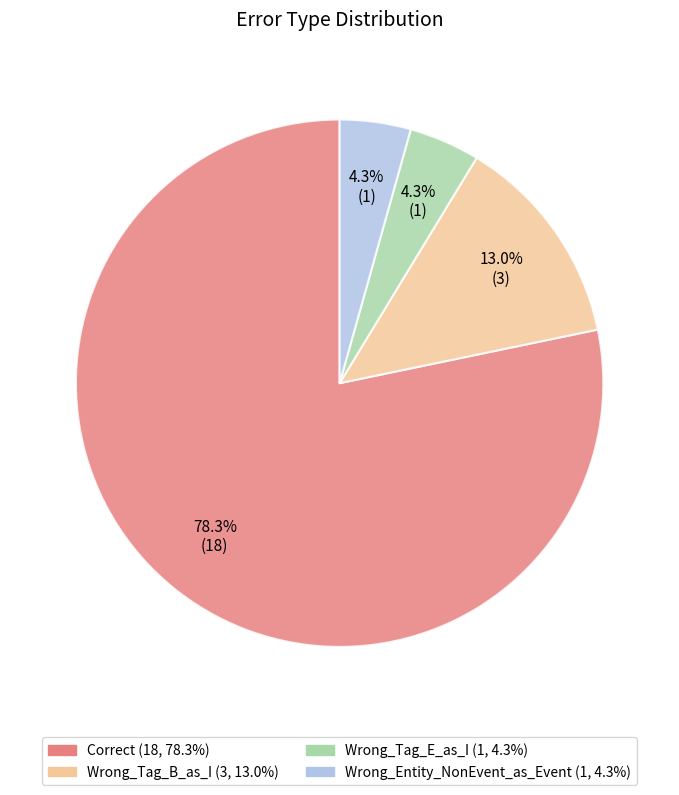

Between Wrong_Entity_NonEvent_as_Event and Wrong_Tag_B_as_I, which is larger?

Wrong_Tag_B_as_I